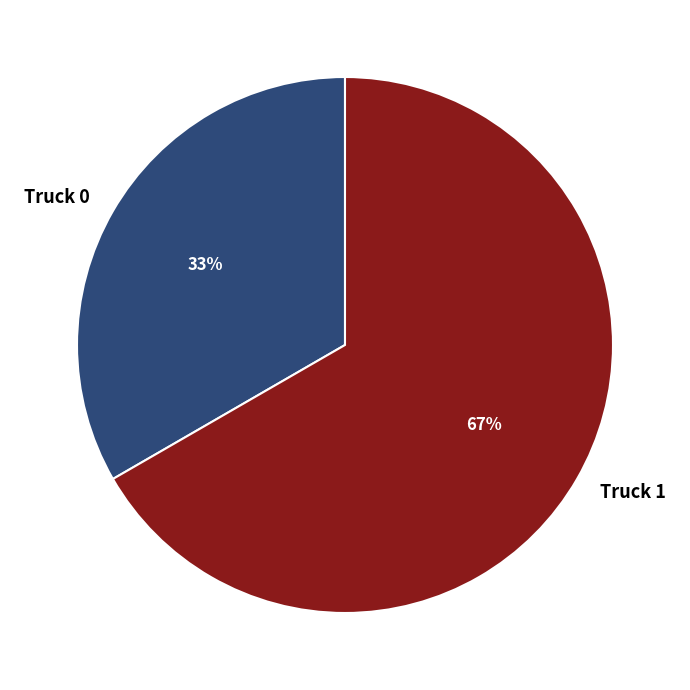

Is there any slice that represents more than half of the pie?

Yes